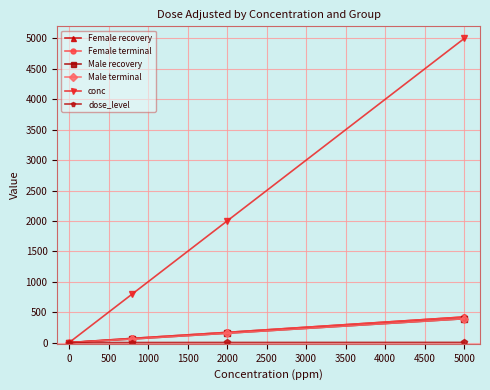

Is this an area chart (filled region under the line)?

No